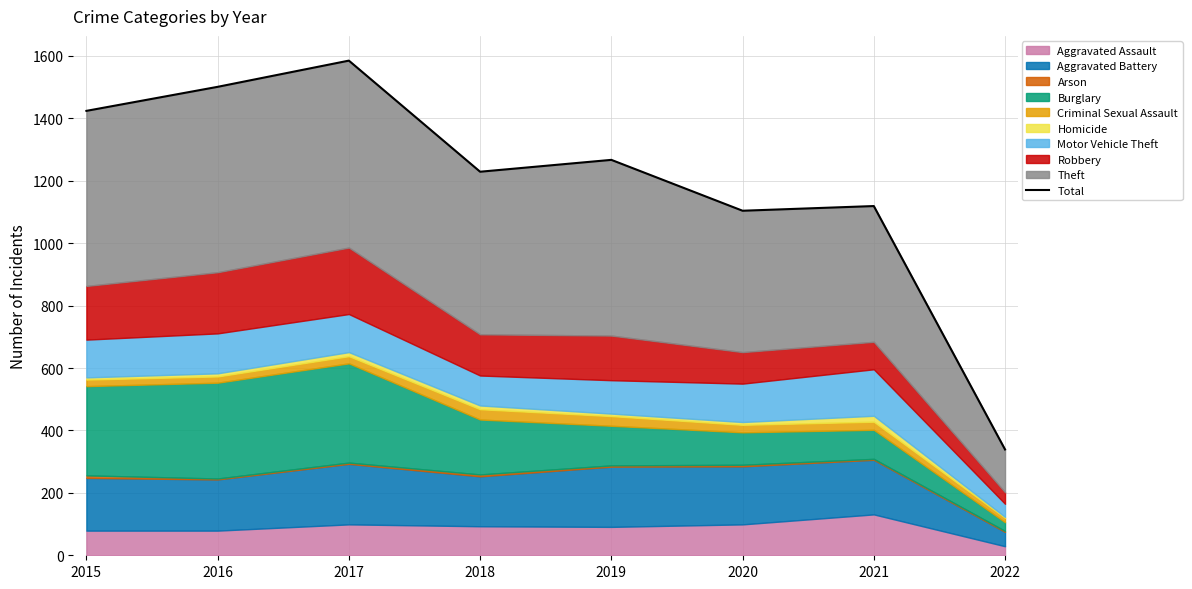

Rank the categories by value from lowest to highest.

2022, 2020, 2021, 2018, 2019, 2015, 2016, 2017